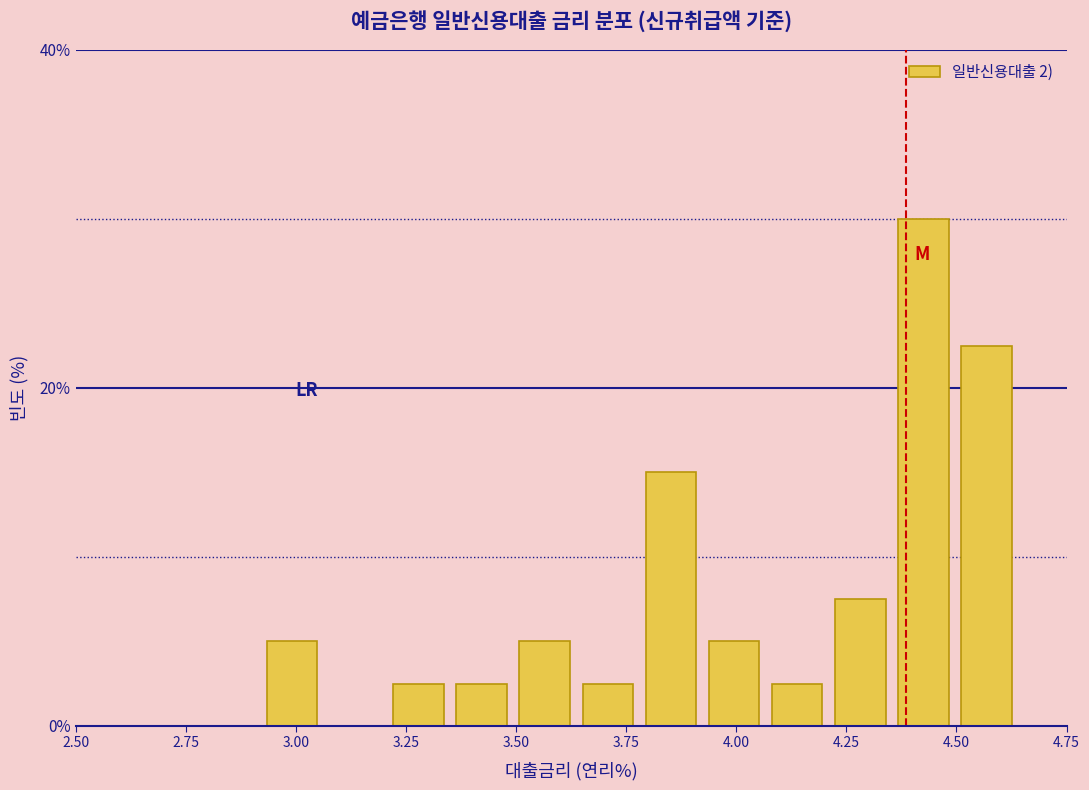

Around what value on the x-axis is the tallest bar? Give the approximate position of its centre, as read against the axis.

4.45